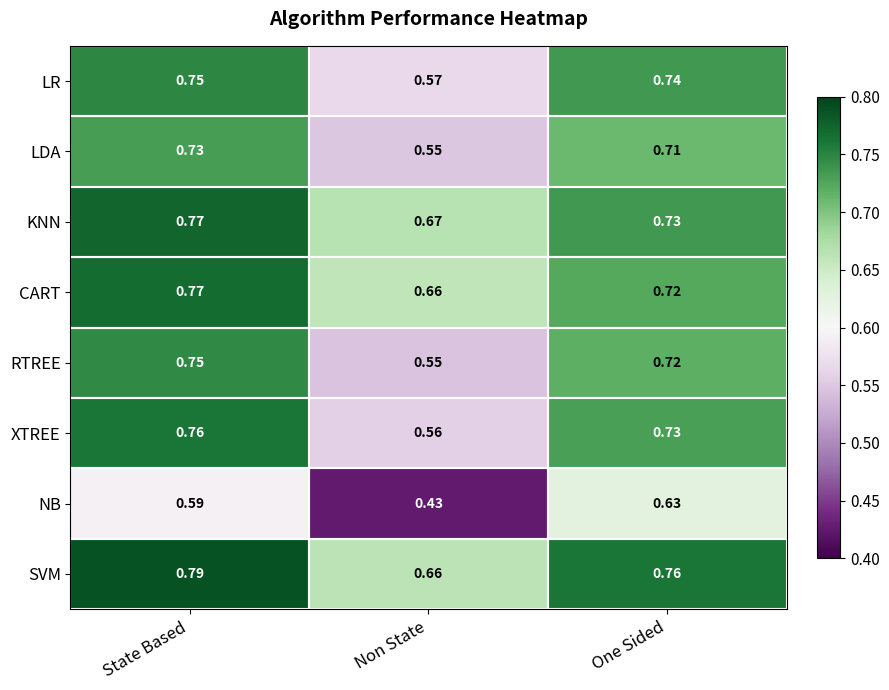

At which label does LDA reach its peak?

State Based